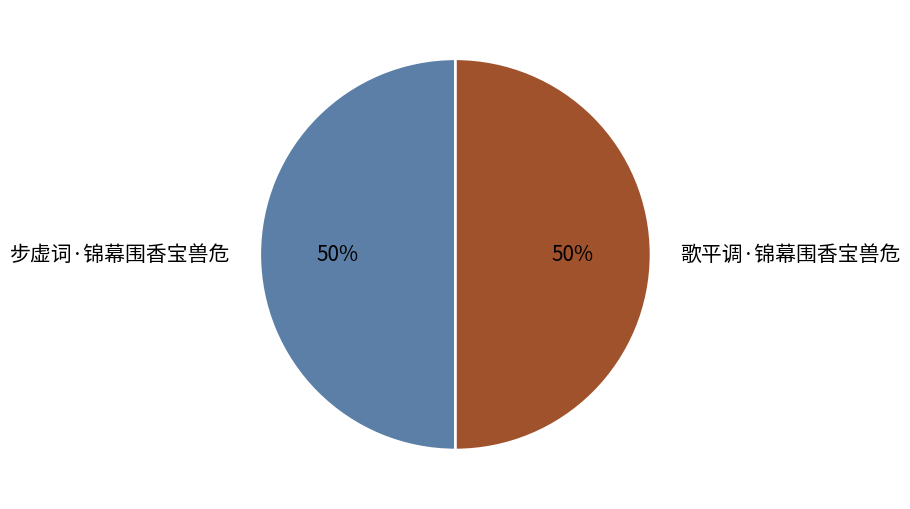

True or false: 步虚词·锦幕围香宝兽危 accounts for 36% of the total.

False